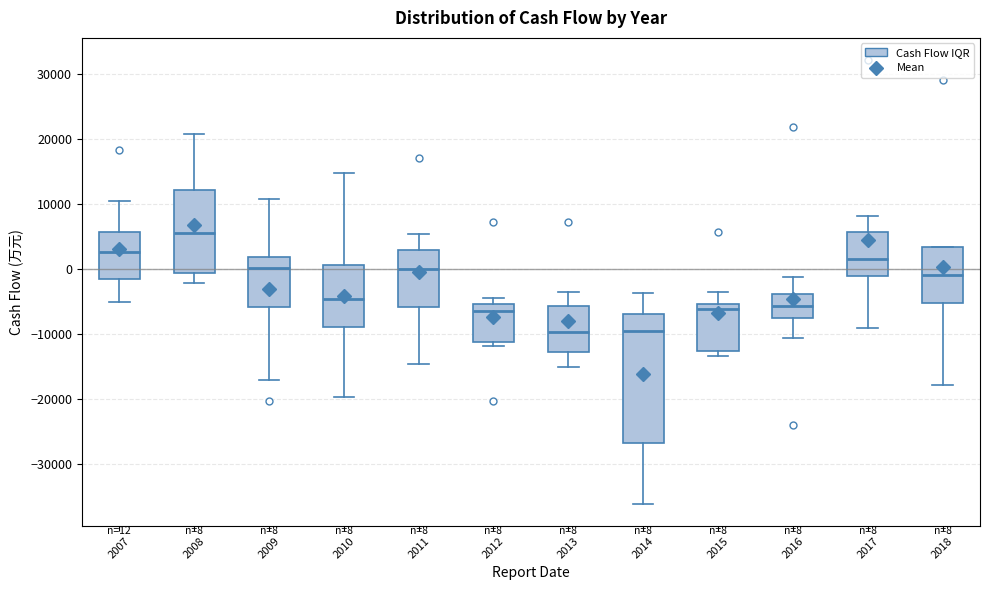

Comparing the boxes themselves (not the whiskers), which one is the tallest?

2014